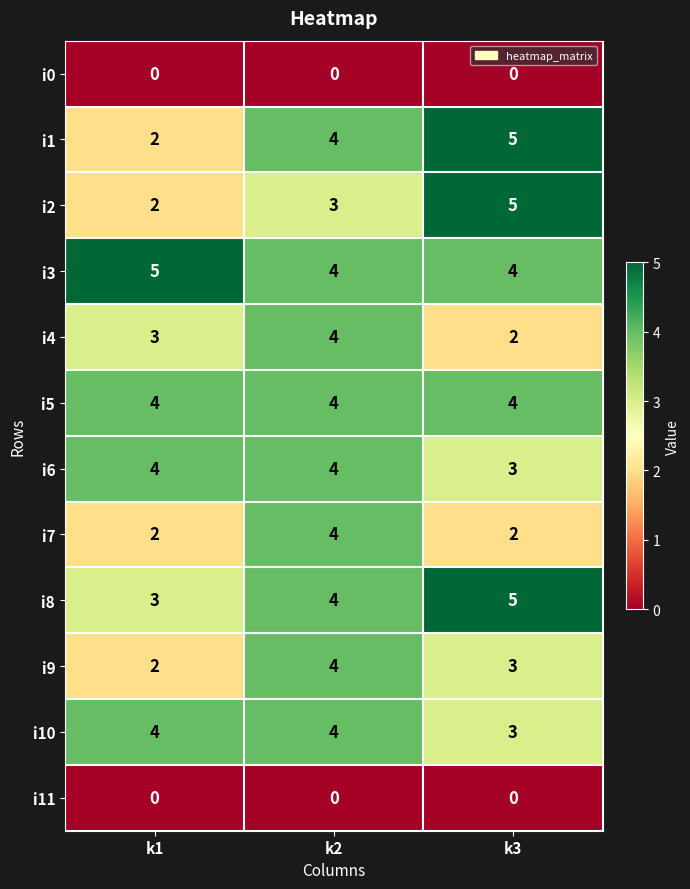

What is the maximum value shown in the chart?

5